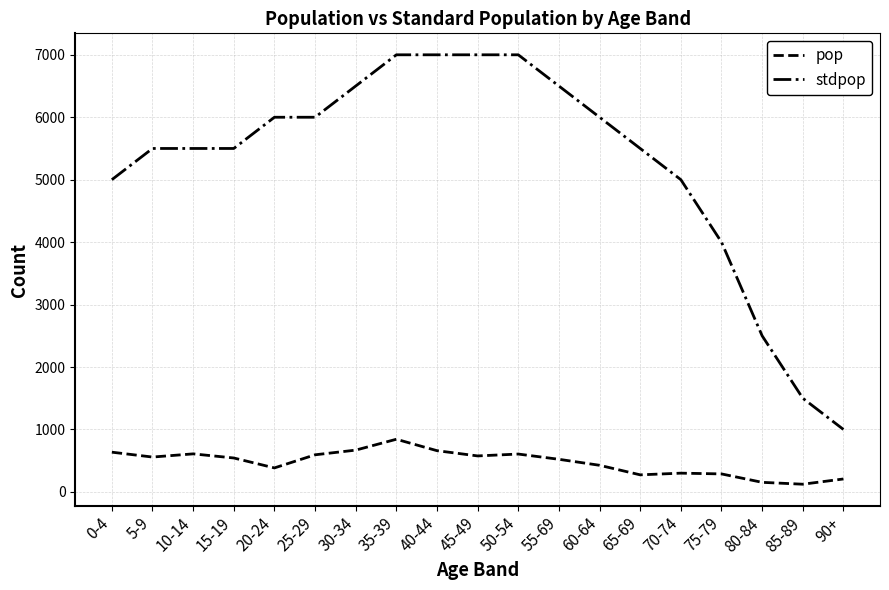

True or false: stdpop and pop cross at least once.

False